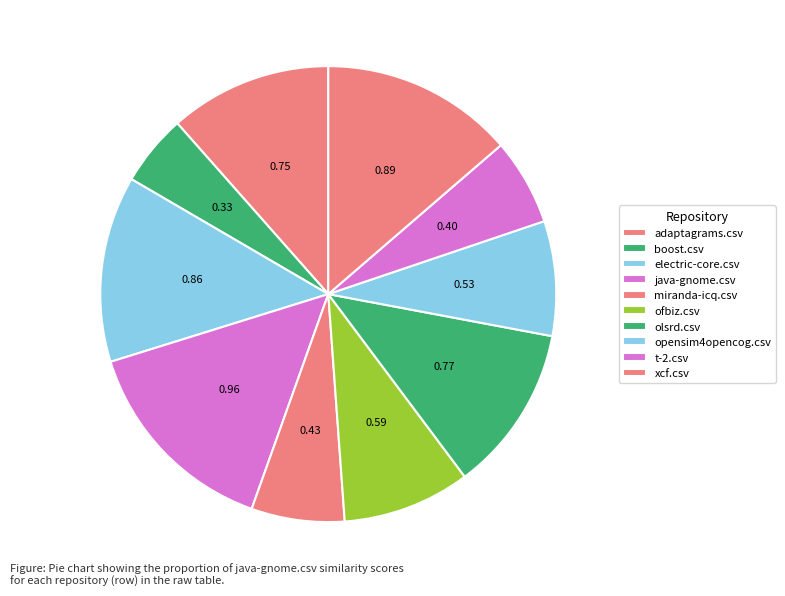

To the nearest percent, what percentage of the pie is electric-core.csv?

13%